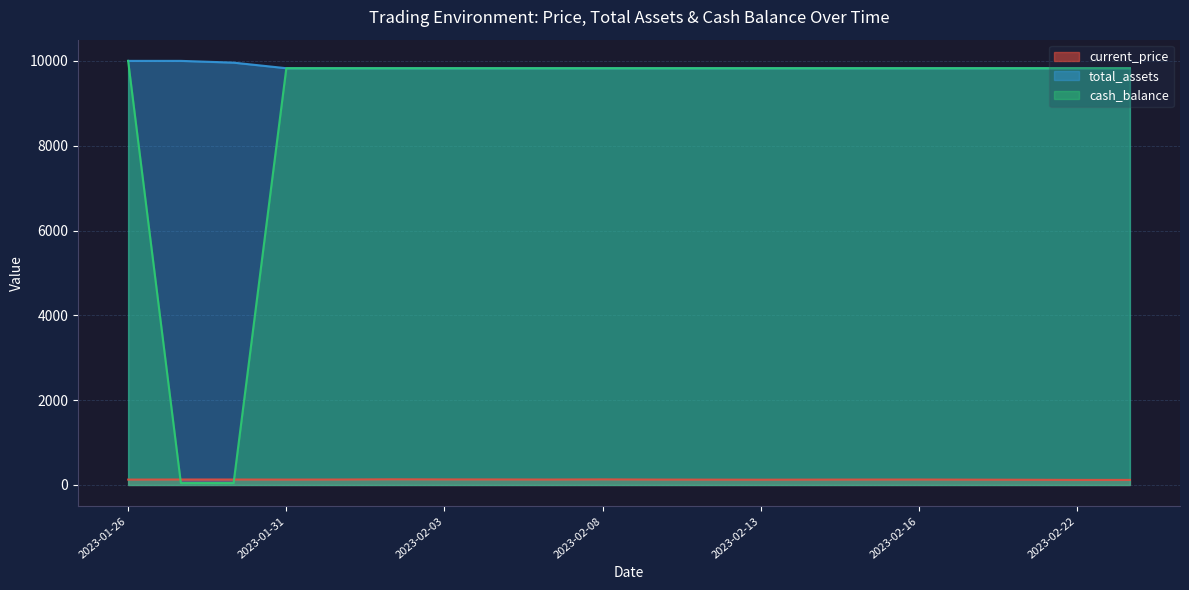

What is the sum of all current_price values?

2543.6